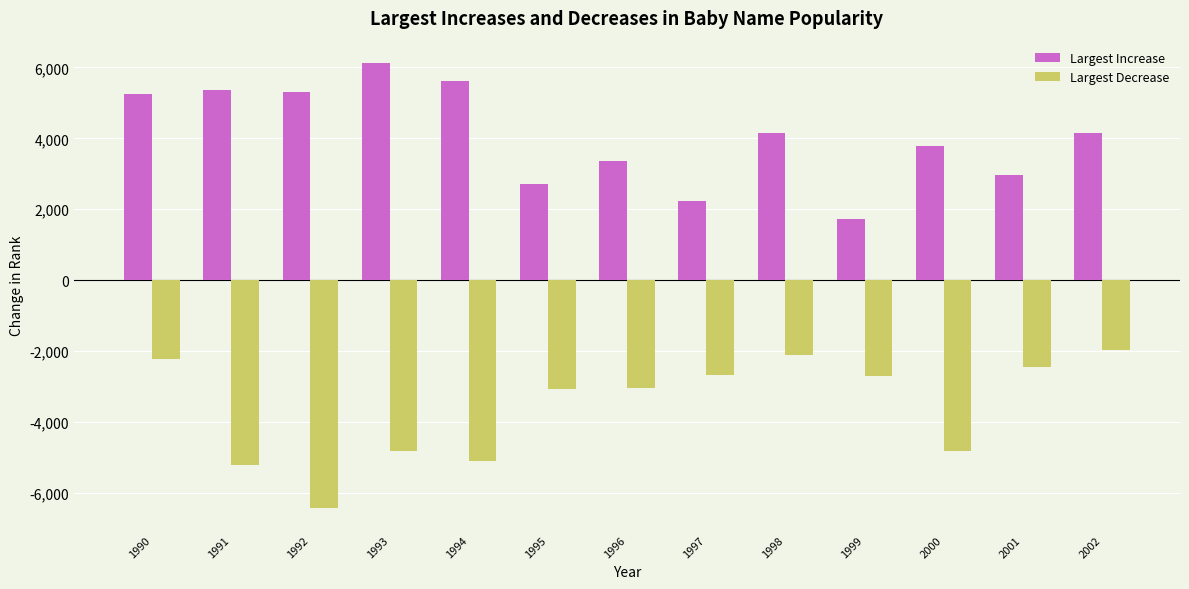

What is the minimum value for Largest Decrease?

-6409